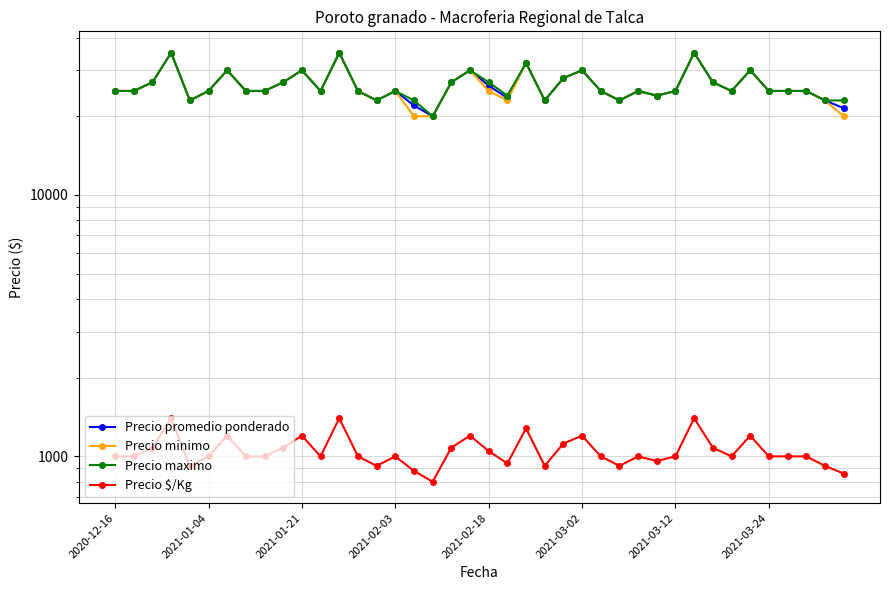

True or false: Precio minimo and Precio promedio ponderado intersect in this chart.

False